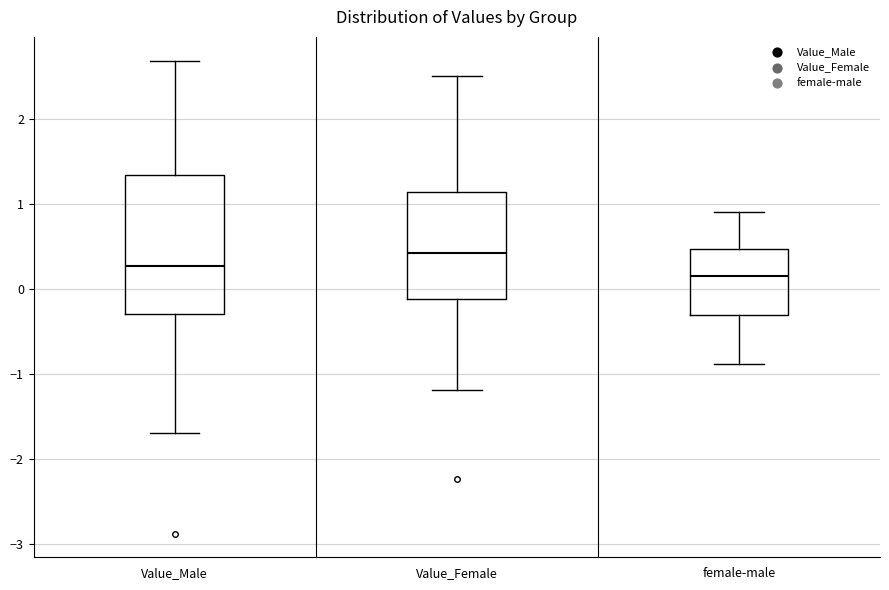

Where is the upper edge of the box for Value_Male on the y-axis? The values are not printed on the chart, so give them approximately, as read against the axis.

1.3